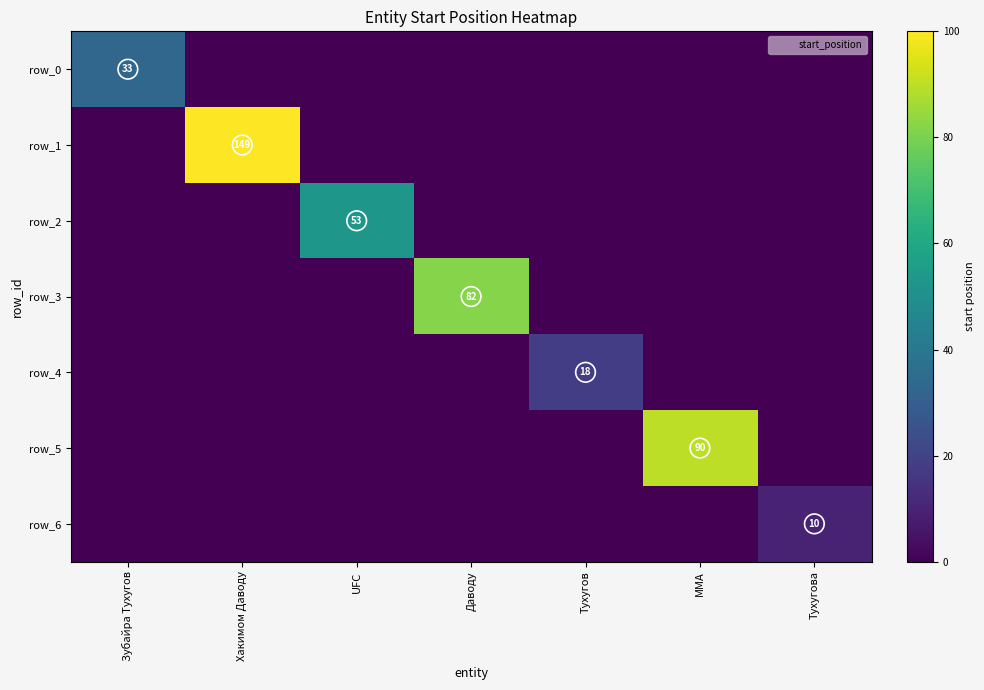

What is the spread (max minus min) of values at UFC?

53